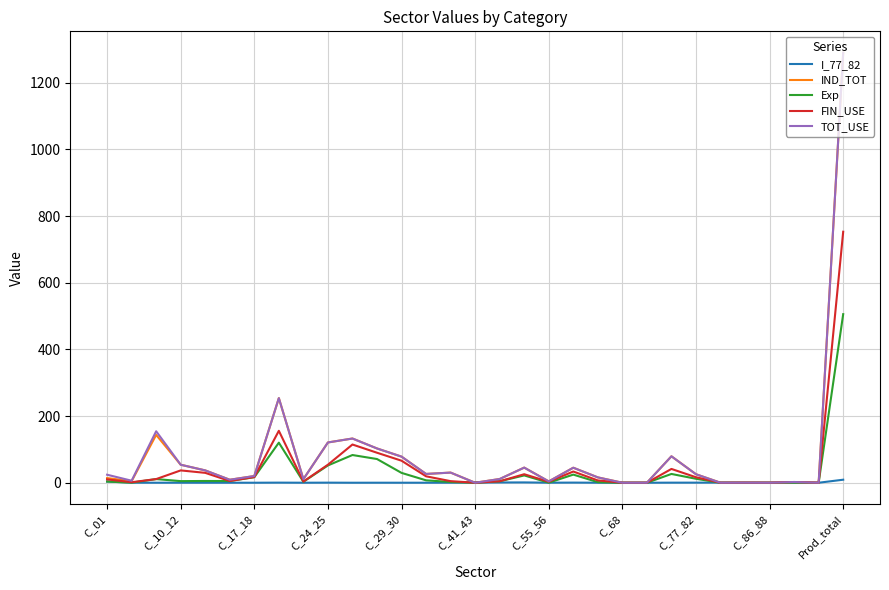

What is the value of the Exp point at the 10th from the left?

51.9